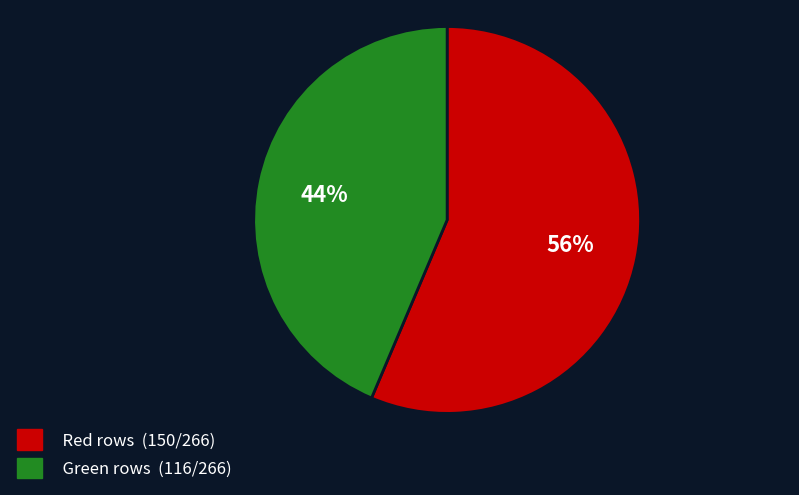

Is there any slice that represents more than half of the pie?

Yes